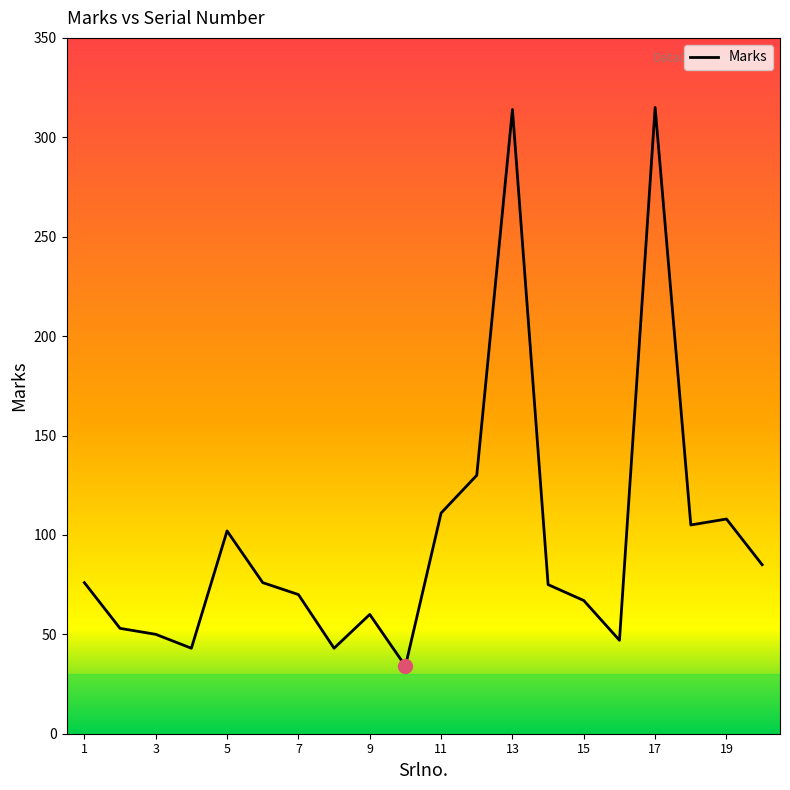

What is the minimum value shown in the chart?

34